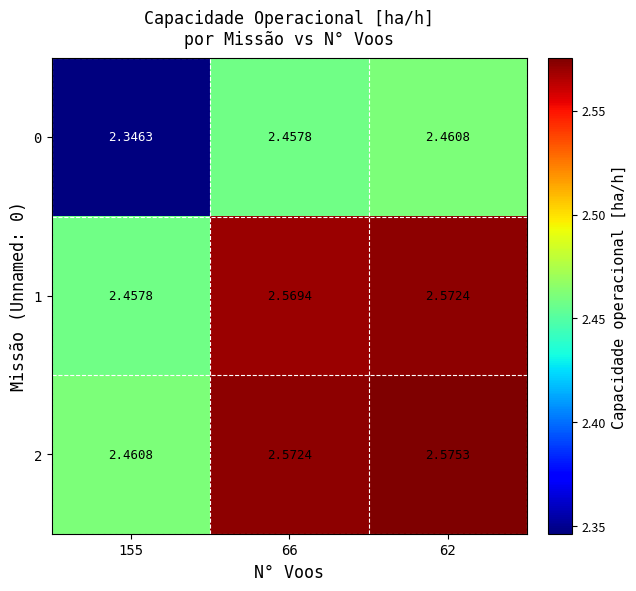

Is the value of 1 at 62 greater than the value of 0 at 155?

Yes